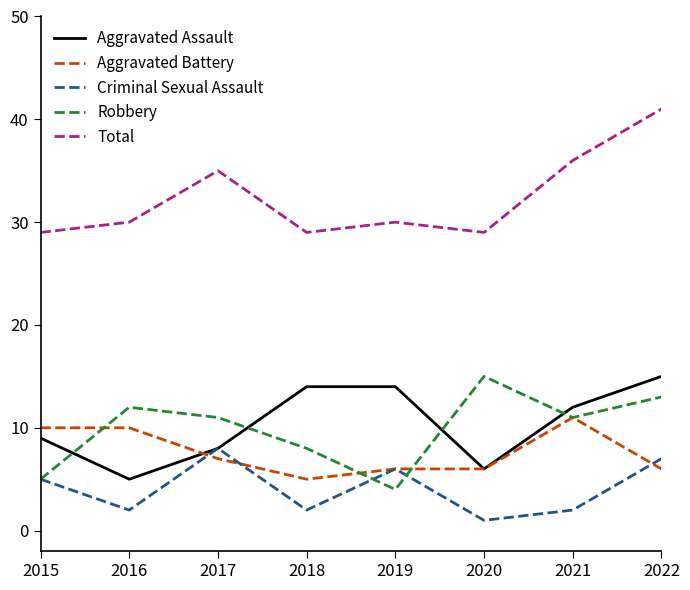

What is the difference between the maximum and minimum values in the Robbery series?

11